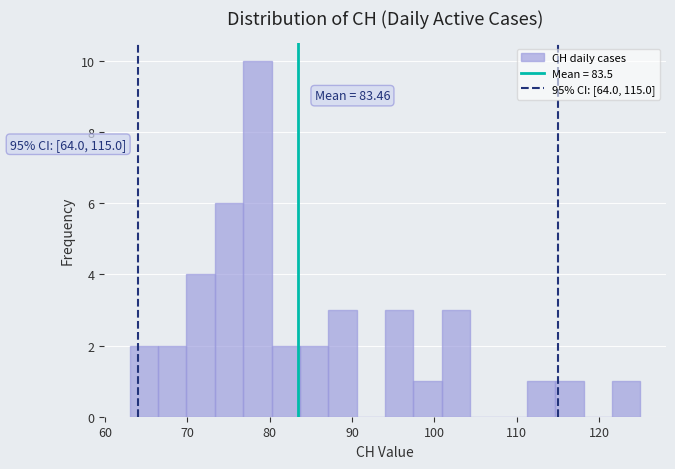

Read against the x-axis, roughly where is the centre of the tallest bar?

79